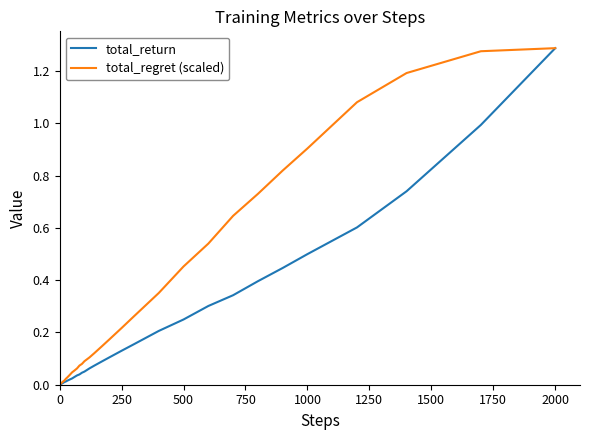

List the series in order of their overall mean, highest first.

total_regret (scaled), total_return